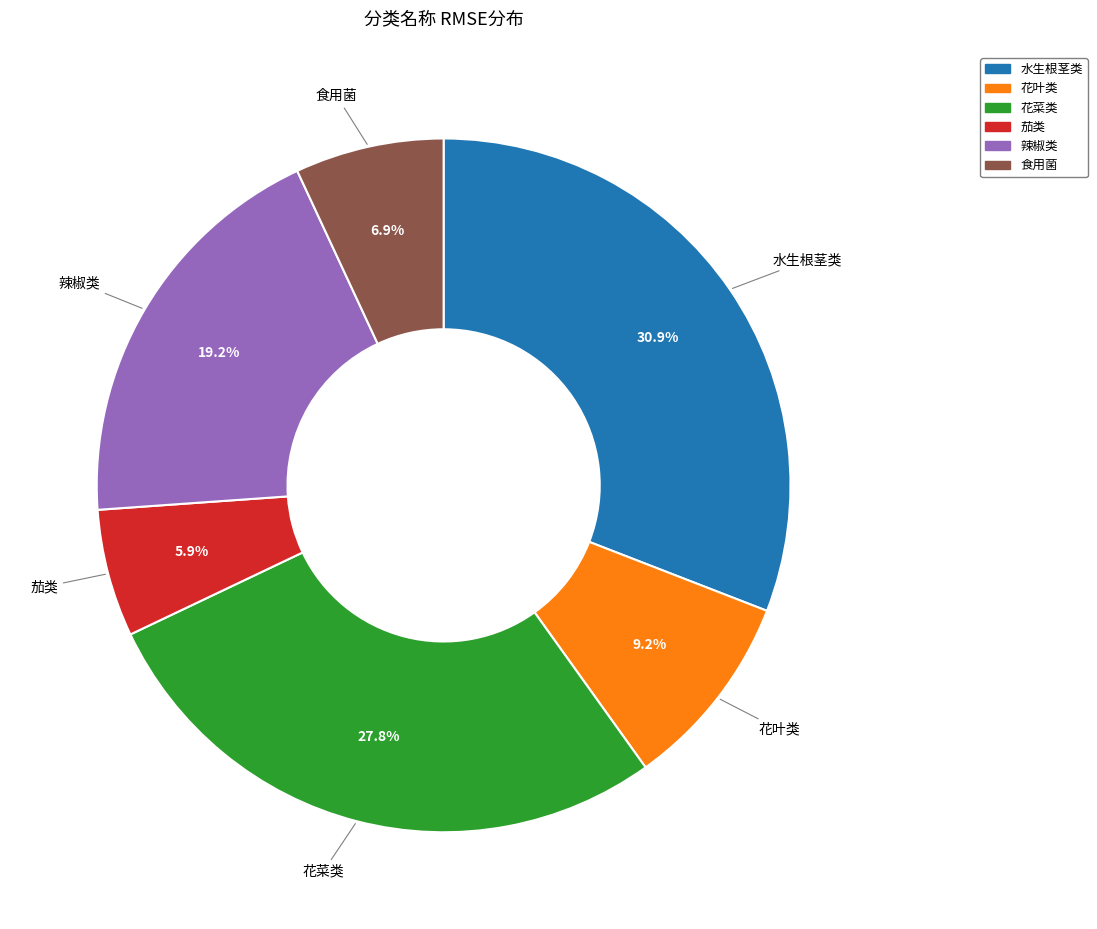

Count the number of slices in the pie.

6